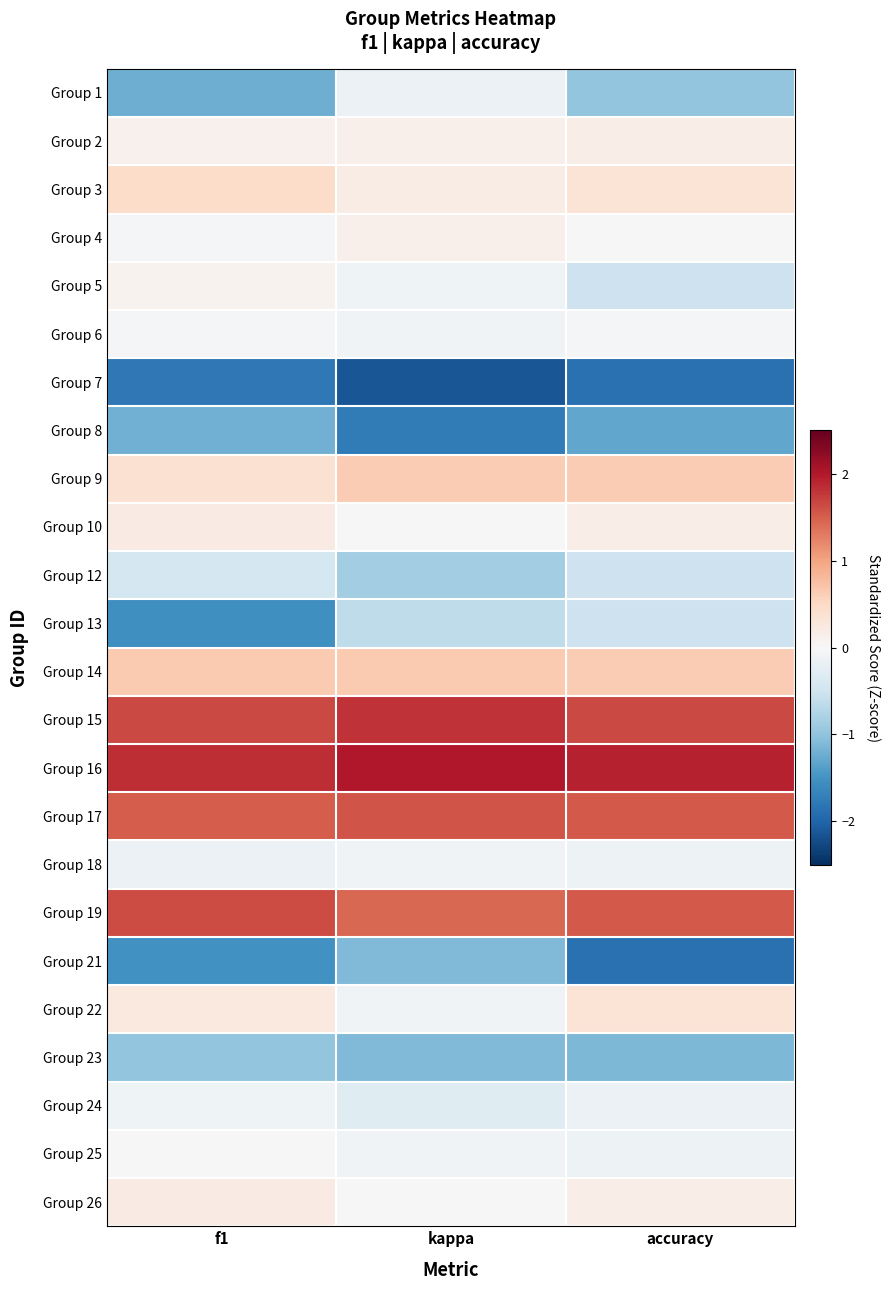

Reading left to right, list all the values displayed in this chart.

Group 1: f1=-1.2	kappa=-0.2	accuracy=-1.0
Group 2: f1=0.1	kappa=0.1	accuracy=0.2
Group 3: f1=0.5	kappa=0.2	accuracy=0.3
Group 4: f1=-0.0	kappa=0.1	accuracy=0.0
Group 5: f1=0.1	kappa=-0.1	accuracy=-0.5
Group 6: f1=-0.0	kappa=-0.1	accuracy=-0.0
Group 7: f1=-1.8	kappa=-2.1	accuracy=-1.9
Group 8: f1=-1.2	kappa=-1.8	accuracy=-1.3
Group 9: f1=0.4	kappa=0.6	accuracy=0.6
Group 10: f1=0.2	kappa=0.0	accuracy=0.2
Group 12: f1=-0.4	kappa=-0.9	accuracy=-0.5
Group 13: f1=-1.5	kappa=-0.6	accuracy=-0.5
Group 14: f1=0.6	kappa=0.7	accuracy=0.6
Group 15: f1=1.7	kappa=1.8	accuracy=1.7
Group 16: f1=1.8	kappa=2.0	accuracy=1.9
Group 17: f1=1.5	kappa=1.6	accuracy=1.5
Group 18: f1=-0.2	kappa=-0.1	accuracy=-0.1
Group 19: f1=1.6	kappa=1.4	accuracy=1.5
Group 21: f1=-1.5	kappa=-1.1	accuracy=-1.9
Group 22: f1=0.2	kappa=-0.1	accuracy=0.3
Group 23: f1=-1.0	kappa=-1.1	accuracy=-1.1
Group 24: f1=-0.1	kappa=-0.3	accuracy=-0.2
Group 25: f1=-0.0	kappa=-0.1	accuracy=-0.1
Group 26: f1=0.2	kappa=0.0	accuracy=0.2